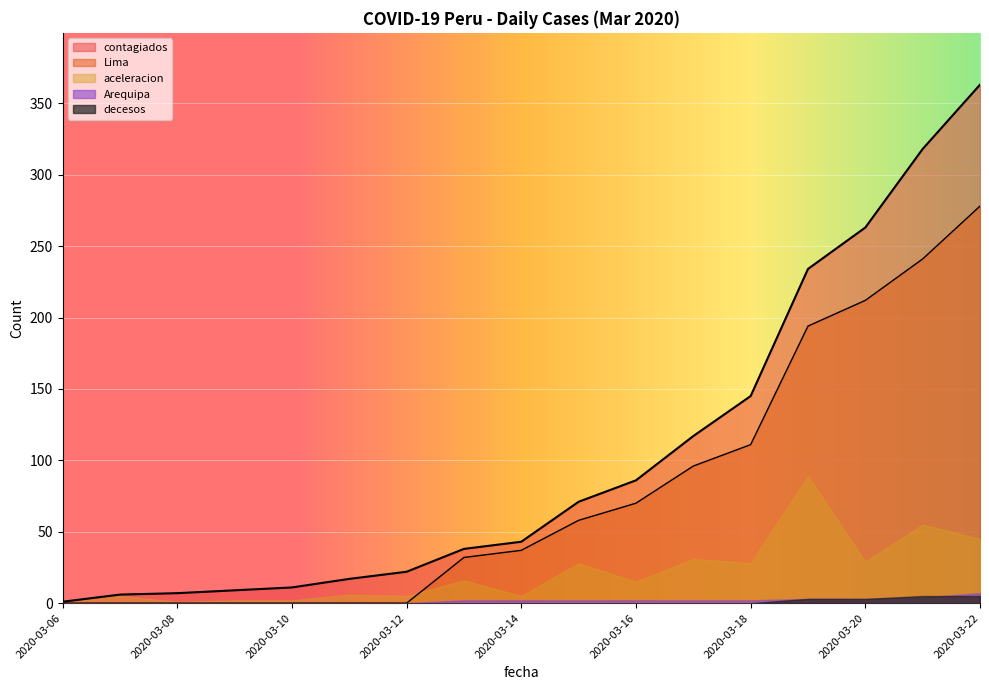

At 2020-03-14, list the series in order from largest to smallest.

contagiados, Lima, aceleracion, Arequipa, decesos